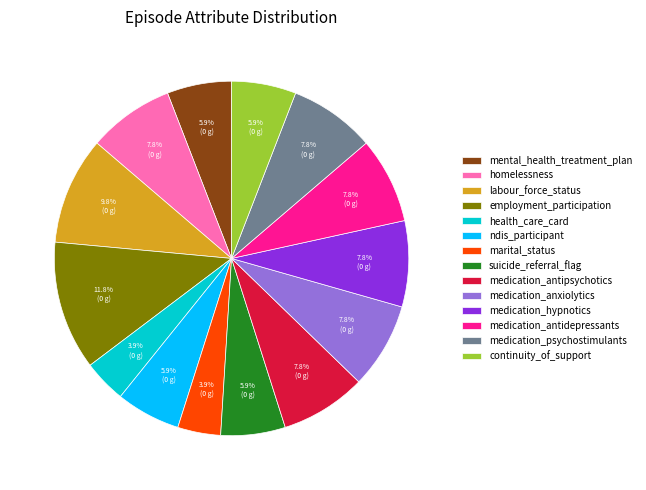

Approximately how many times larger is the value at homelessness compared to marital_status?

2.0